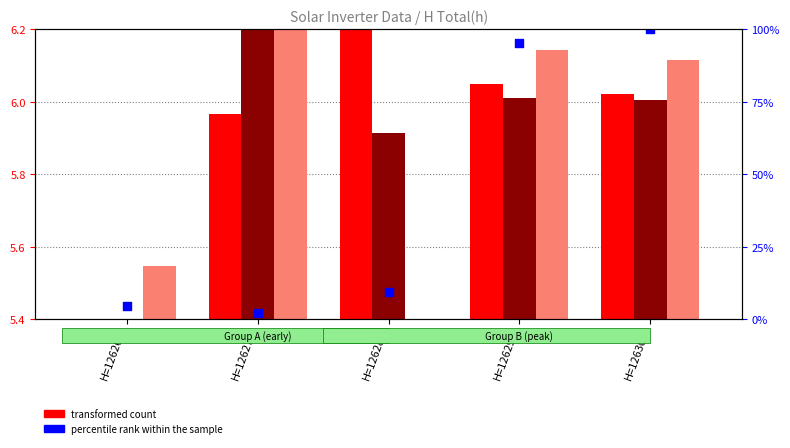

Between H=12629h and H=12628h, which is larger?

H=12629h